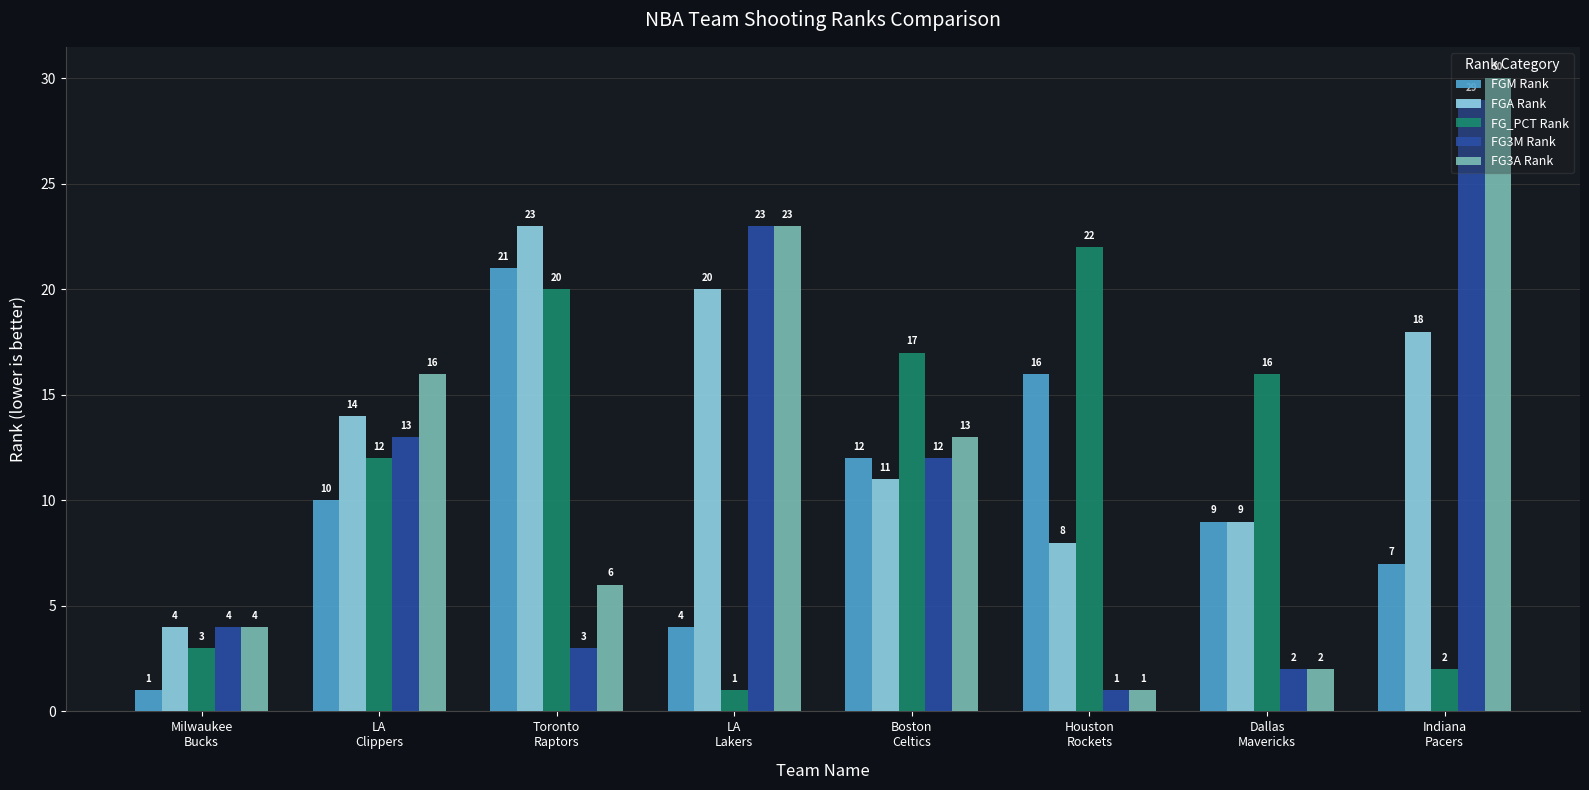

What is the total value across all series at Milwaukee
Bucks?

16